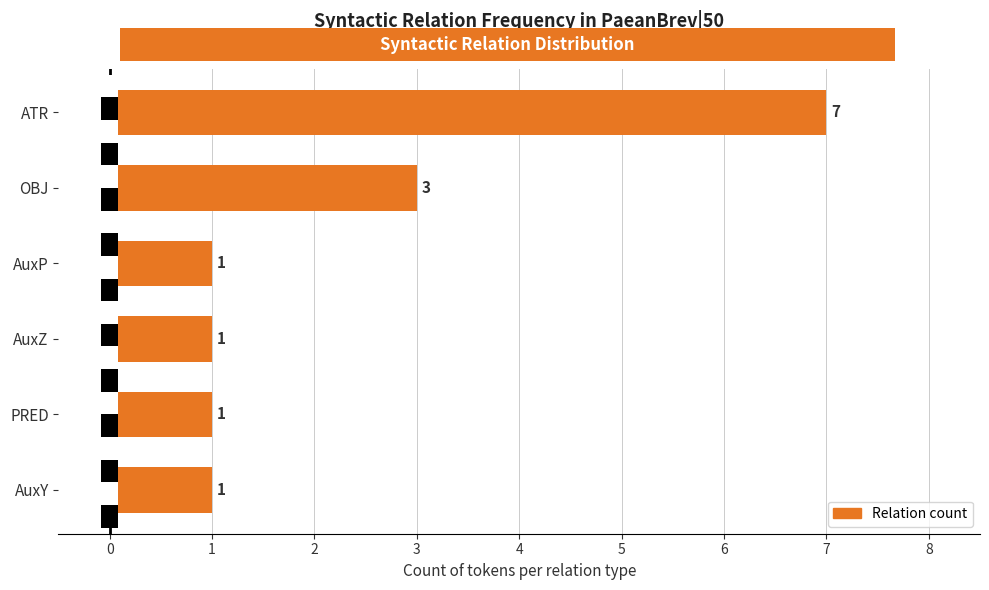

The chart shows a value of 2 at OBJ. True or false?

False